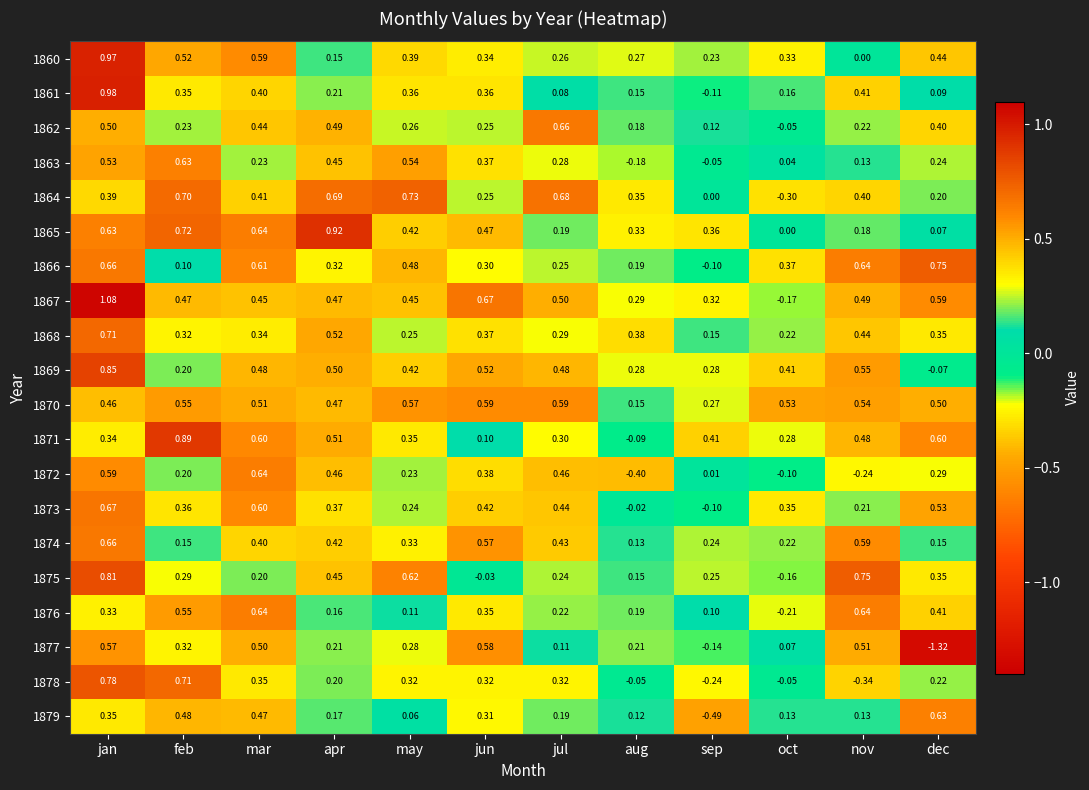

Where is 1872 nearest to the value 0?

sep